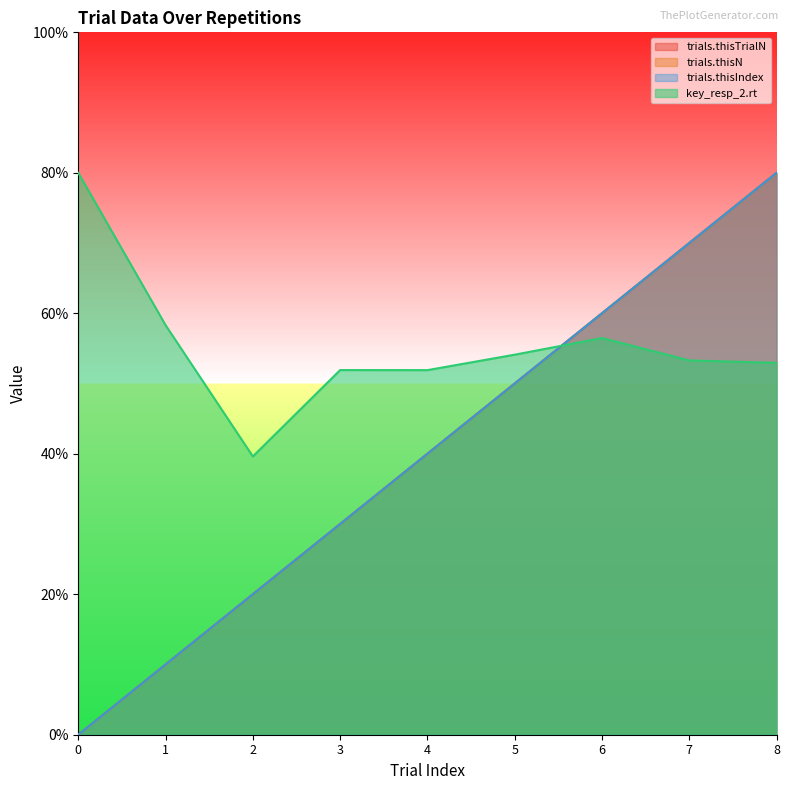

At which label does trials.thisIndex reach its peak?

8